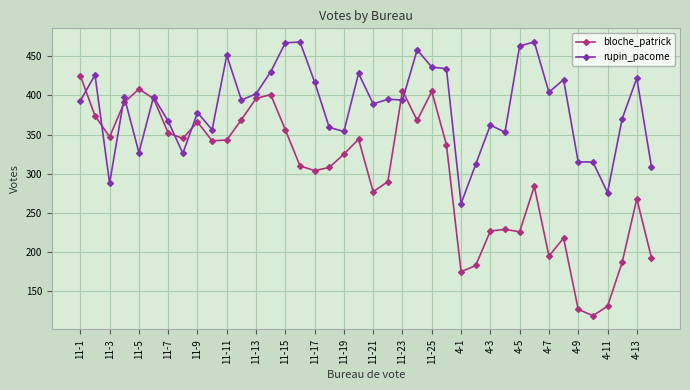

True or false: rupin_pacome has more than 0 interior local peaks.

True